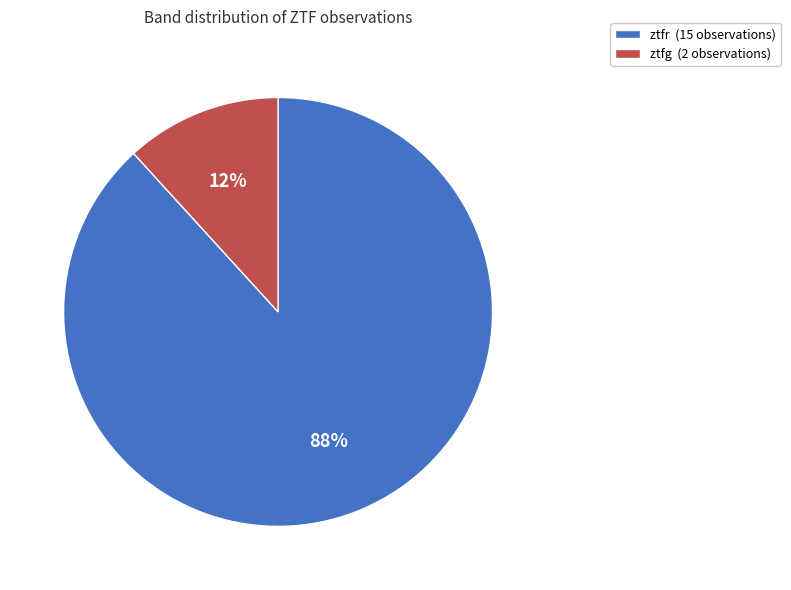

What is the largest slice in the pie chart?

ztfr